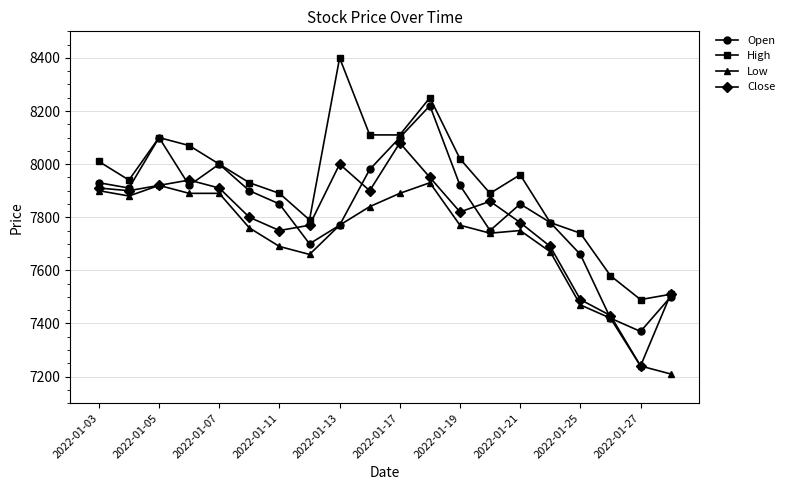

Count the number of data series in this chart.

4